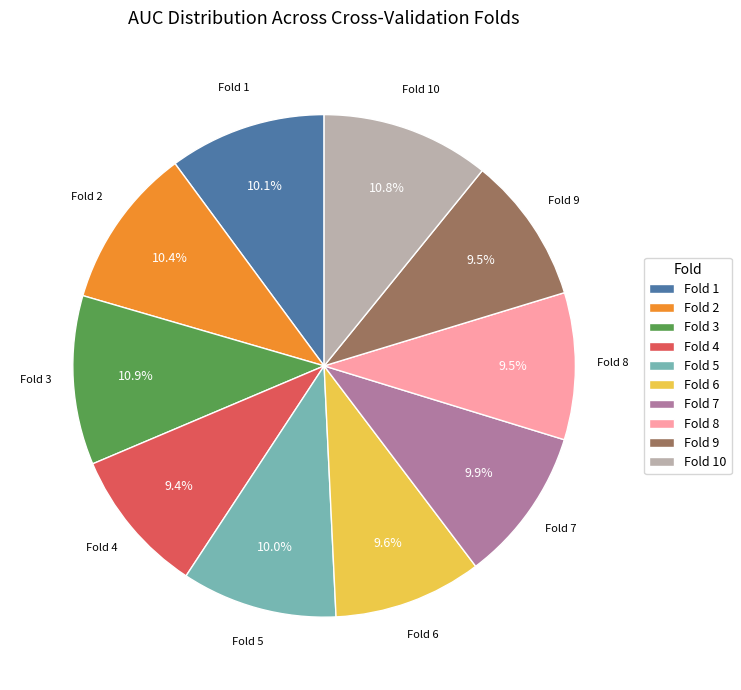

What percentage is NOT represented by Fold 10?

89.2%